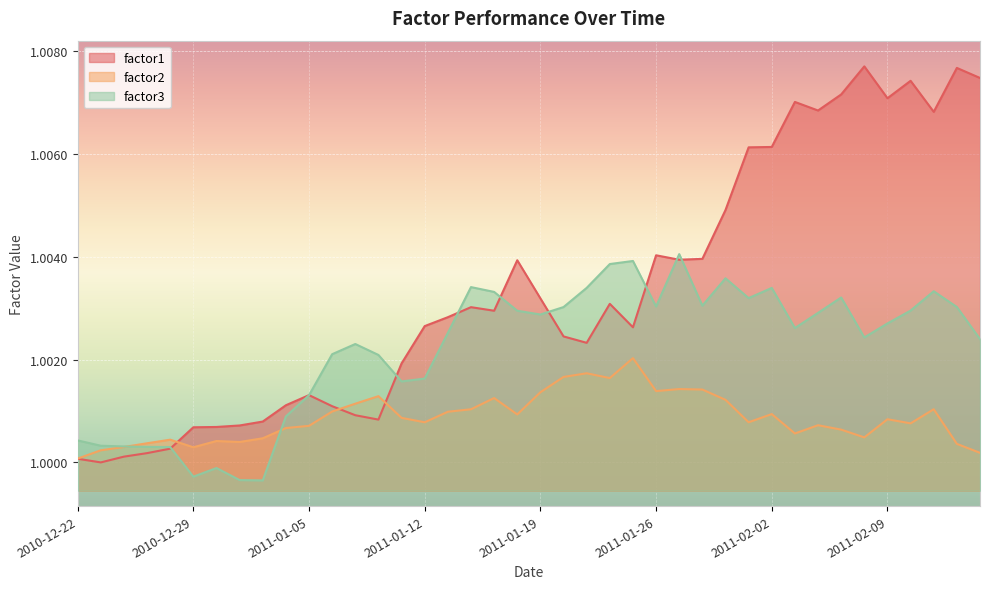

How many lines are shown in the chart?

3